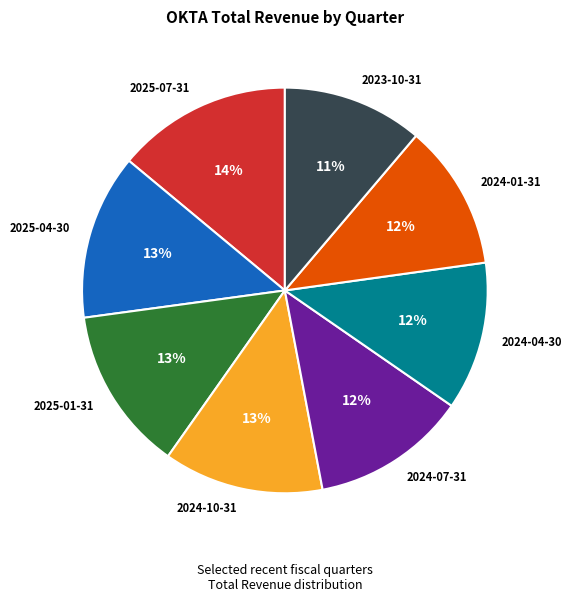

Which slice is the largest?

2025-07-31